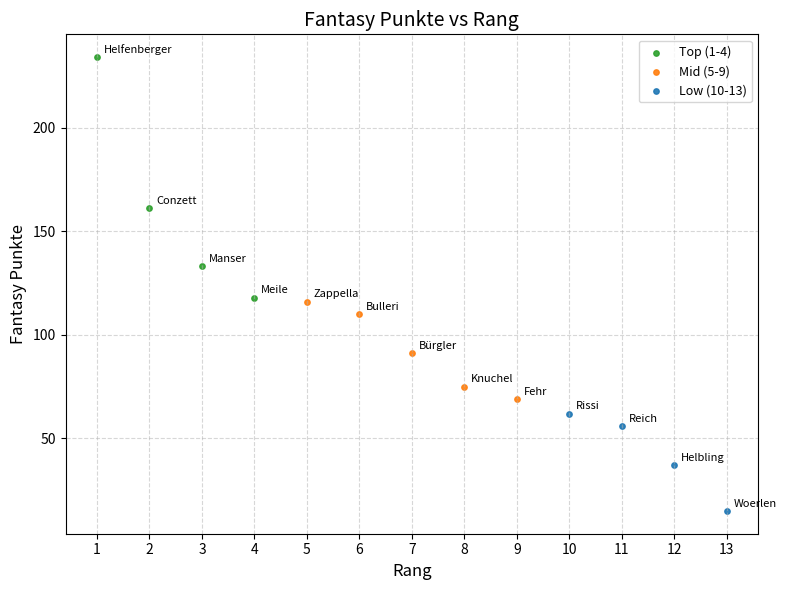

Which series reaches the minimum Y coordinate?

Low (10-13)